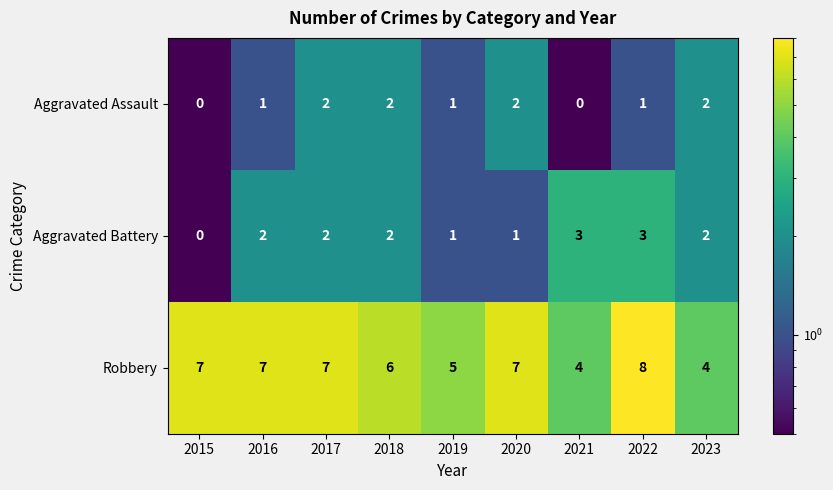

Which series has the largest total across all categories?

Robbery